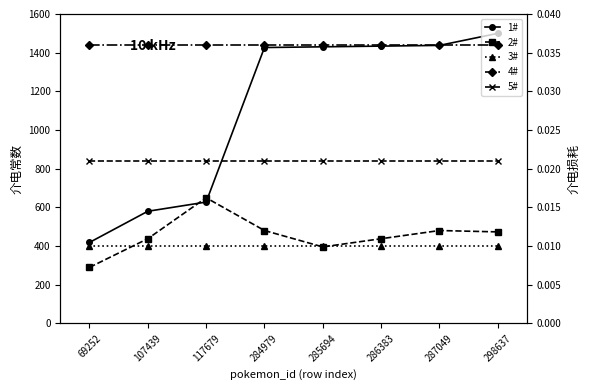

Reading right to left, list all the values displayed in this chart.

1#: 298637=1500.0	287049=1437.7	286383=1434.0	285694=1430.4	284979=1426.7	117679=627.7	107439=580.1	69252=418.8
2#: 298637=473.5	287049=480.6	286383=438.2	285694=395.9	284979=480.6	117679=650.0	107439=438.2	69252=290.0
3#: 298637=400.0	287049=400.0	286383=400.0	285694=400.0	284979=400.0	117679=400.0	107439=400.0	69252=400.0
4#: 298637=0.0	287049=0.0	286383=0.0	285694=0.0	284979=0.0	117679=0.0	107439=0.0	69252=0.0
5#: 298637=0.0	287049=0.0	286383=0.0	285694=0.0	284979=0.0	117679=0.0	107439=0.0	69252=0.0